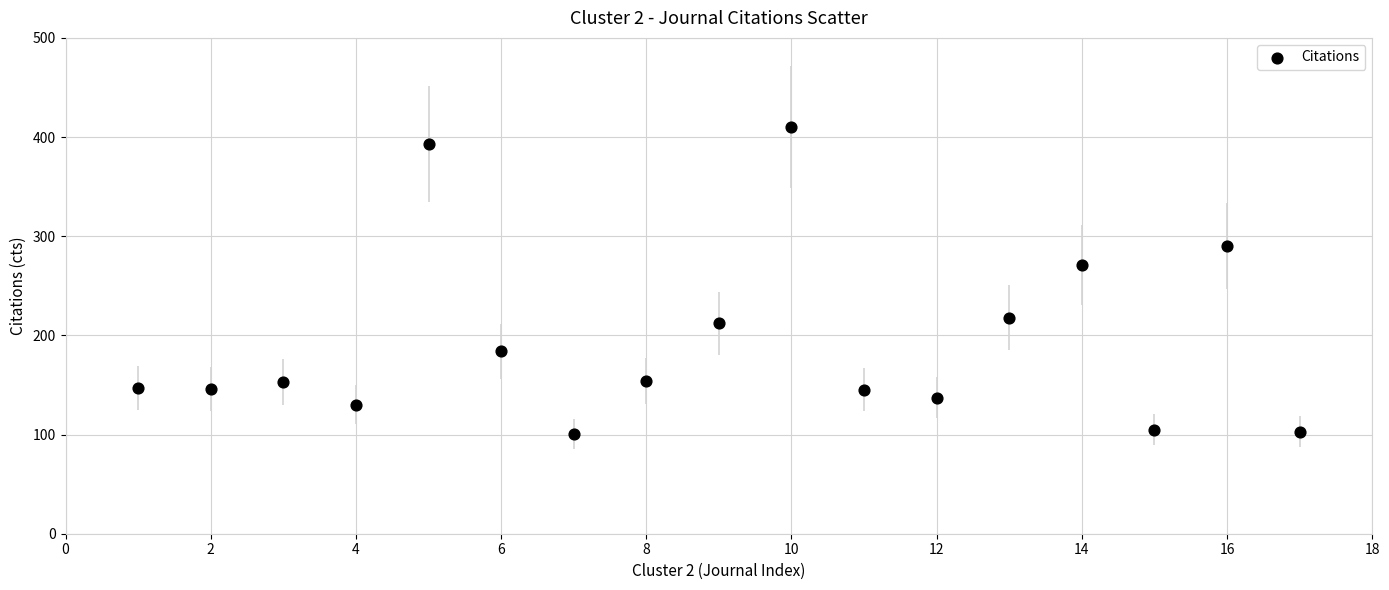

What is the range of X values (max minus min)?

16